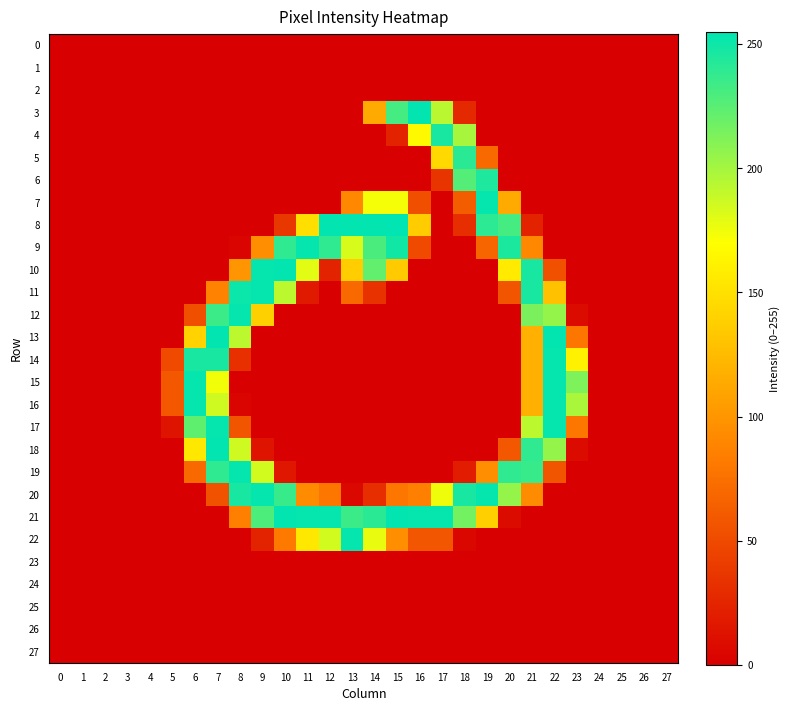

How many series are shown in this chart?

28